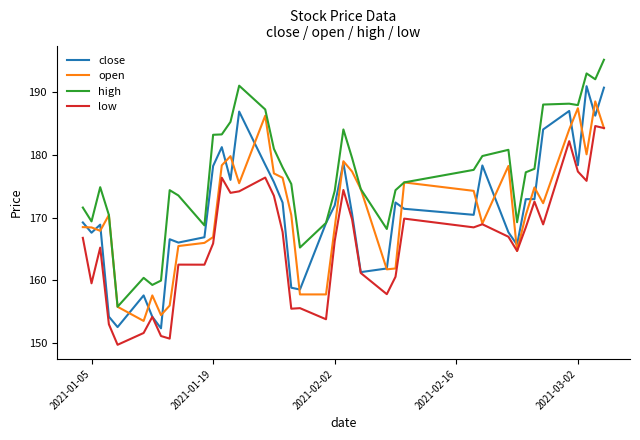

What is the highest value of the open series?

188.5